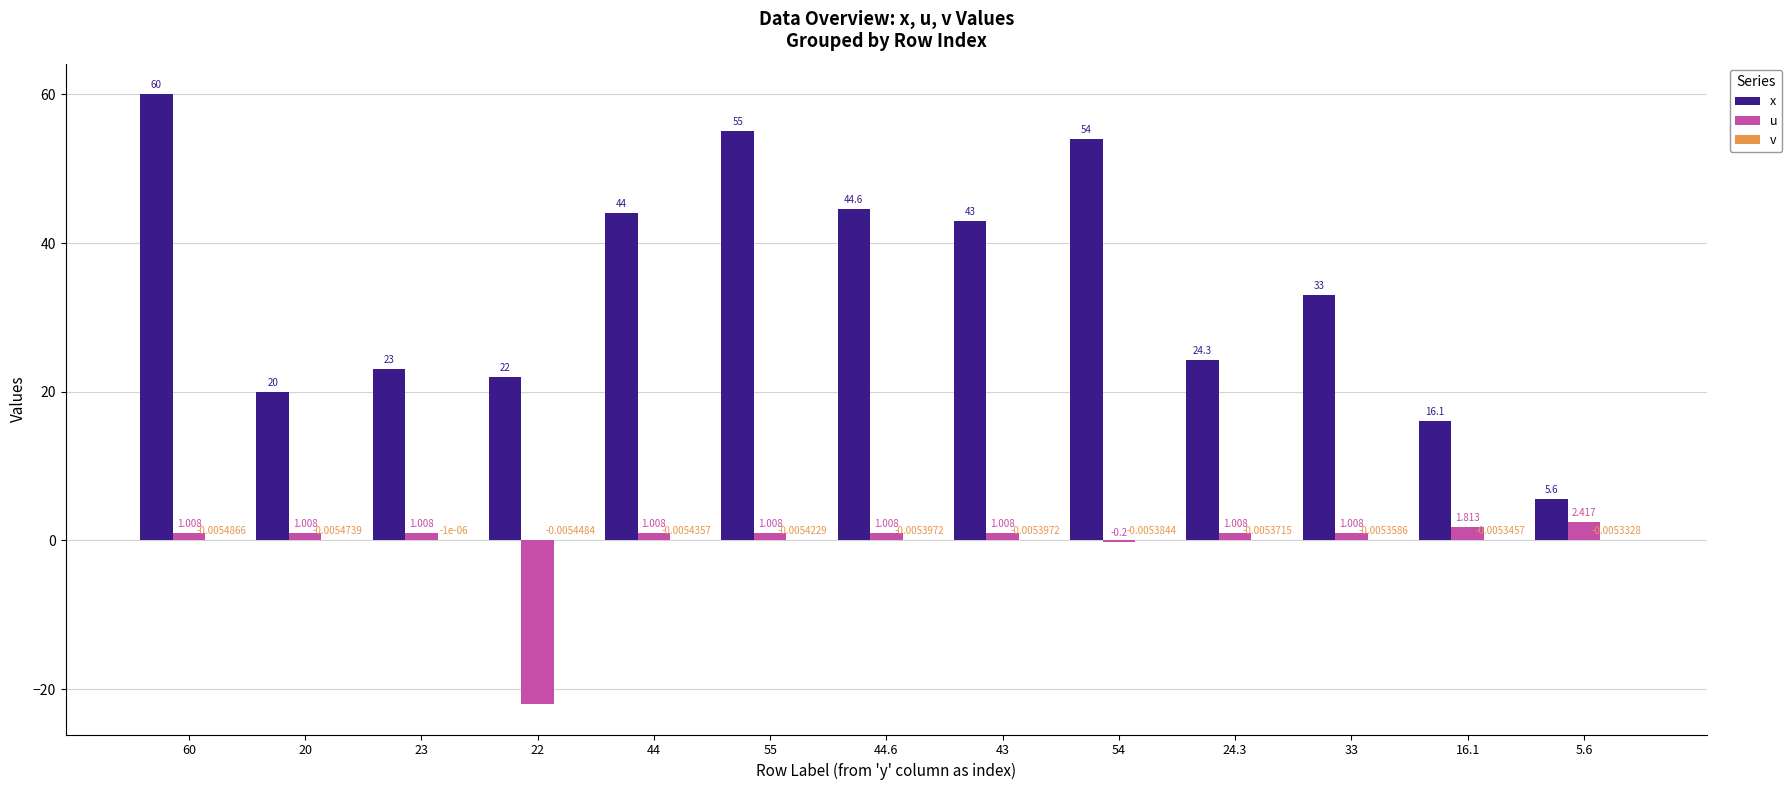

Is it true that x equals 13.6 at 23?

False